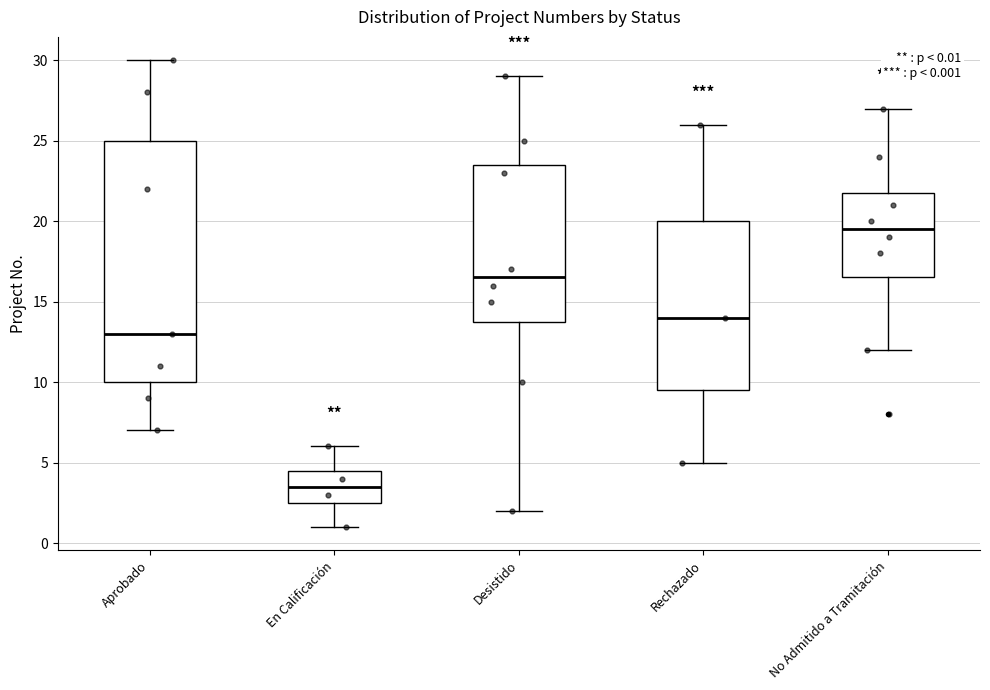

Comparing the boxes themselves (not the whiskers), which one is the tallest?

Aprobado